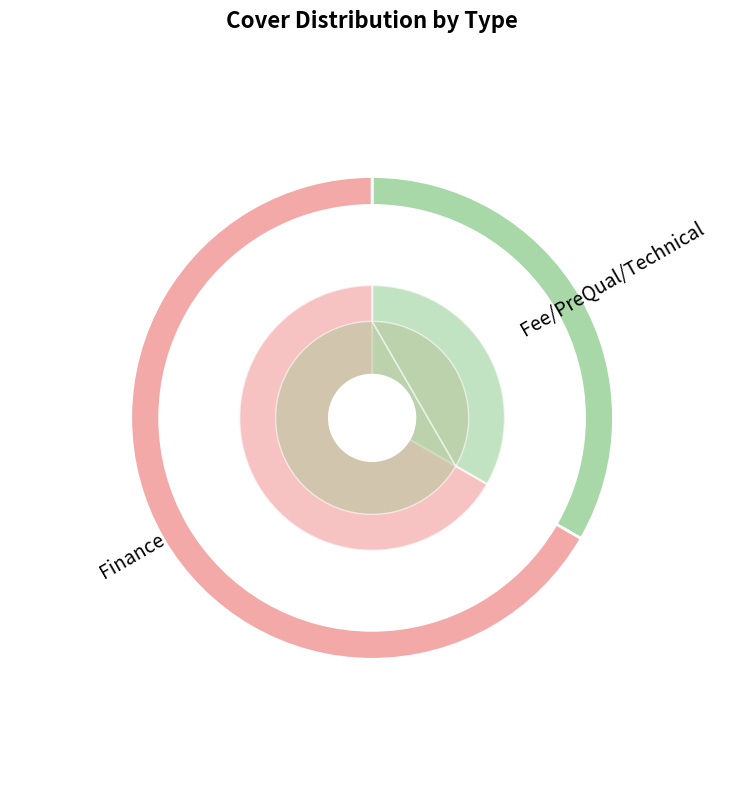

To the nearest percent, what is the average slice percentage?

50%